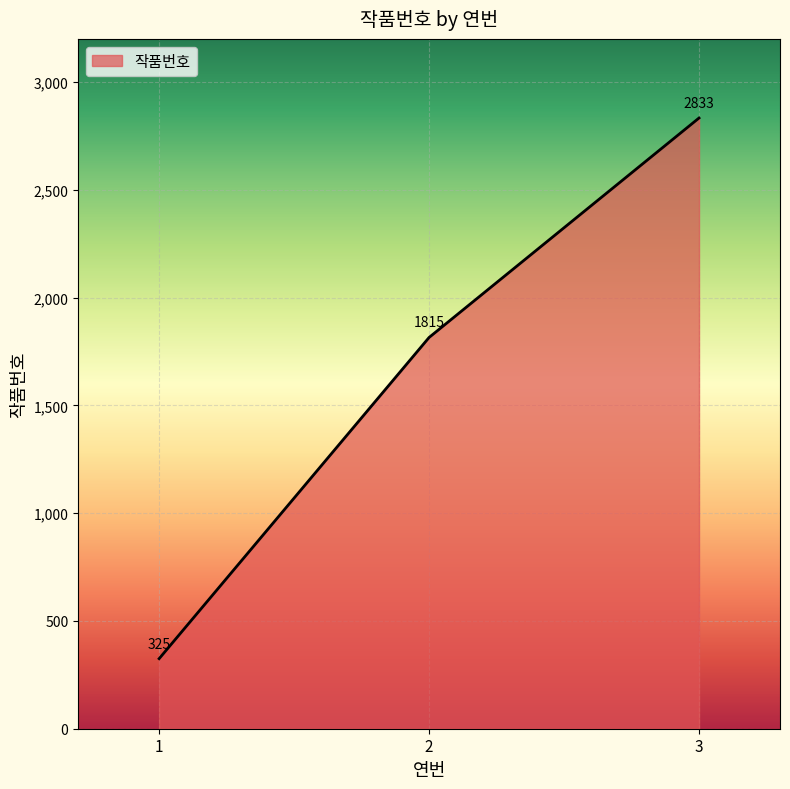

How many lines are shown in the chart?

1